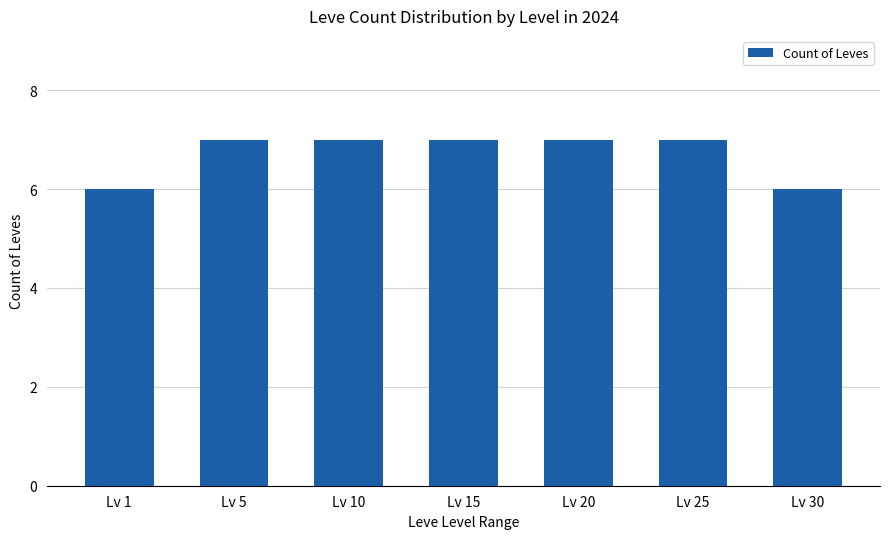

Reading left to right, extract all data points from this chart.

Lv 1=6	Lv 5=7	Lv 10=7	Lv 15=7	Lv 20=7	Lv 25=7	Lv 30=6